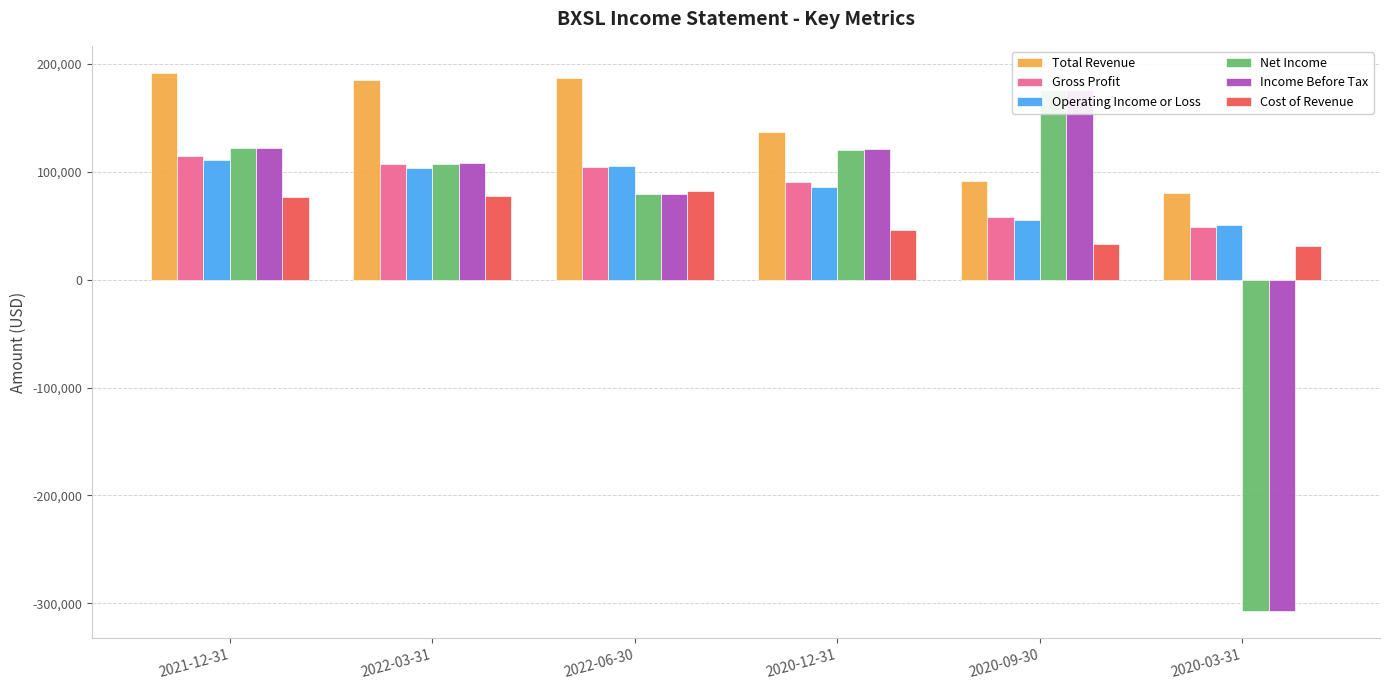

The value of Income Before Tax at 2021-12-31 is 122500. True or false?

True